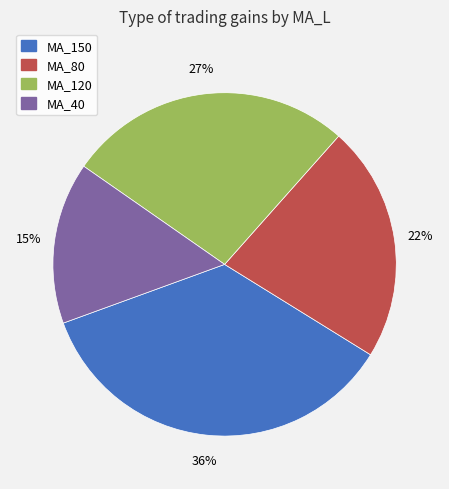

What is the ratio of the value at MA_150 to the value at MA_120?

1.3